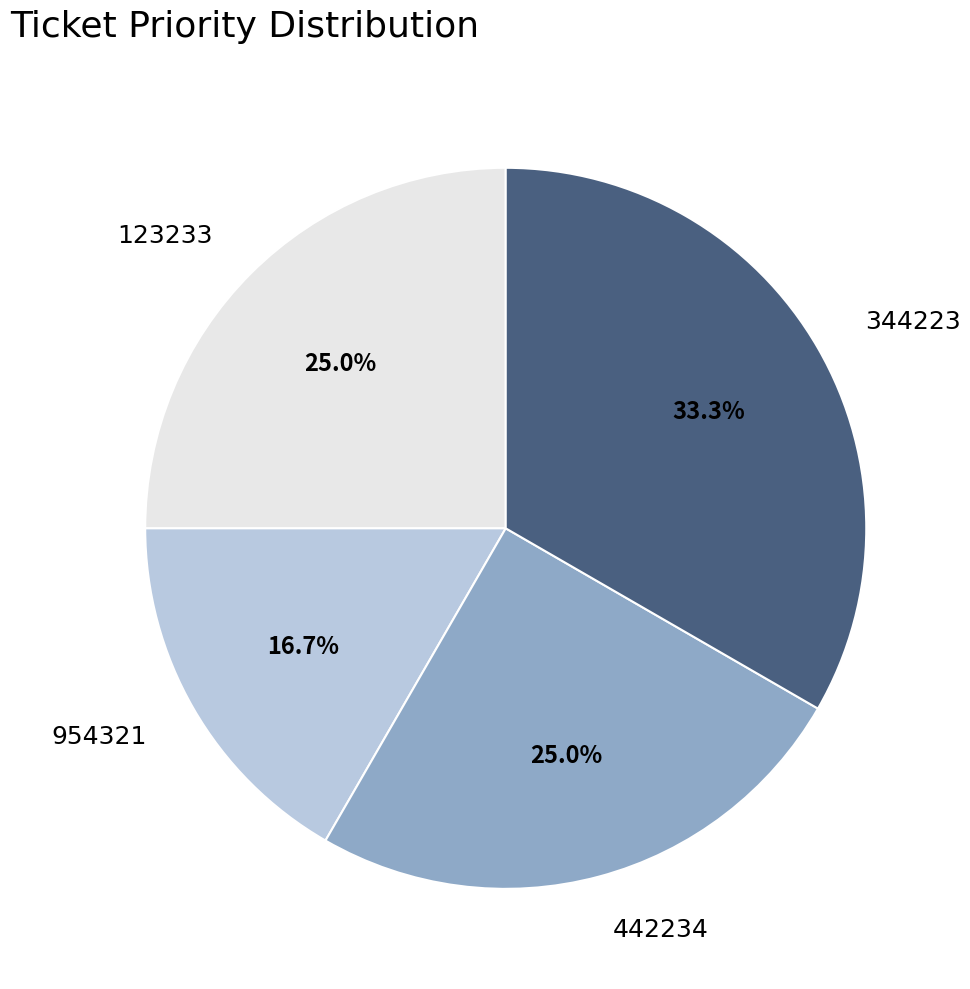

What is the ratio of the value at 954321 to the value at 344223?

0.5